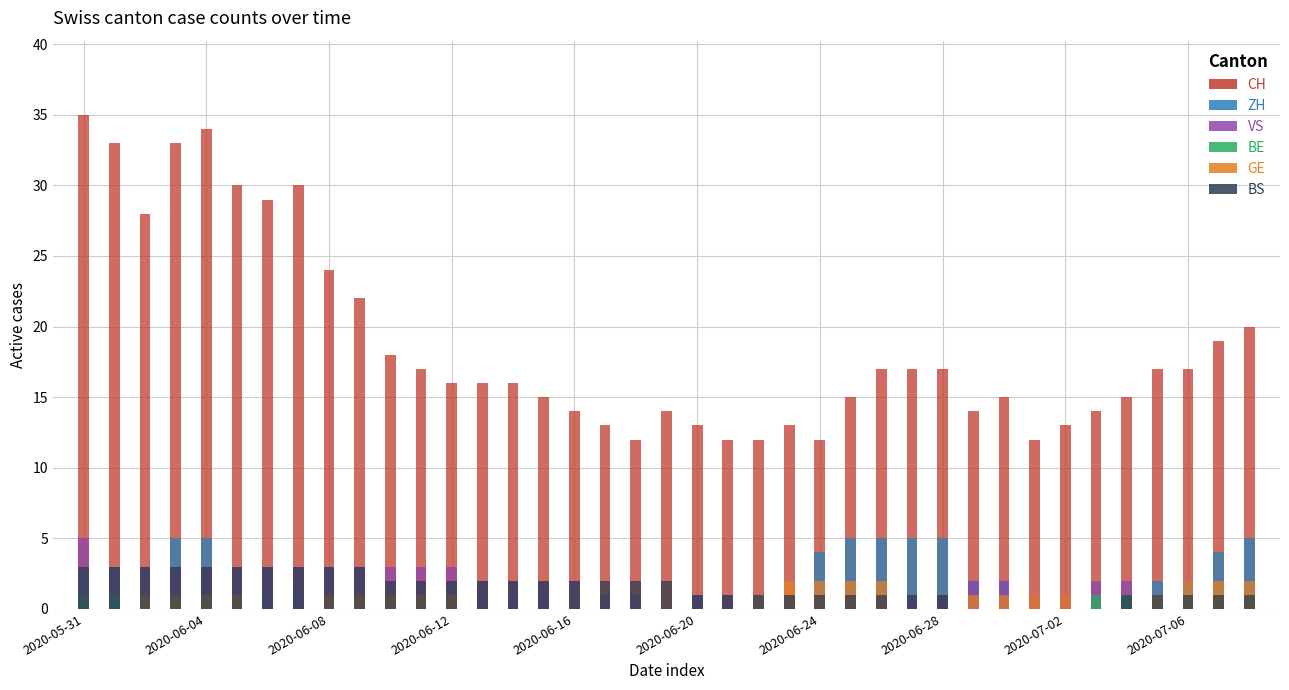

Reading left to right, what are all the values shown in this chart?

CH: 2020-05-31=35	2020-06-01=33	2020-06-02=28	2020-06-03=33	2020-06-04=34	2020-06-05=30	2020-06-06=29	2020-06-07=30	2020-06-08=24	2020-06-09=22	2020-06-10=18	2020-06-11=17	2020-06-12=16	2020-06-13=16	2020-06-14=16	2020-06-15=15	2020-06-16=14	2020-06-17=13	2020-06-18=12	2020-06-19=14	2020-06-20=13	2020-06-21=12	2020-06-22=12	2020-06-23=13	2020-06-24=12	2020-06-25=15	2020-06-26=17	2020-06-27=17	2020-06-28=17	2020-06-29=14	2020-06-30=15	2020-07-01=12	2020-07-02=13	2020-07-03=14	2020-07-04=15	2020-07-05=17	2020-07-06=17	2020-07-07=19	2020-07-08=20
ZH: 2020-05-31=3	2020-06-01=3	2020-06-02=1	2020-06-03=5	2020-06-04=5	2020-06-05=2	2020-06-06=2	2020-06-07=2	2020-06-08=0	2020-06-09=0	2020-06-10=0	2020-06-11=0	2020-06-12=0	2020-06-13=1	2020-06-14=1	2020-06-15=1	2020-06-16=0	2020-06-17=0	2020-06-18=0	2020-06-19=0	2020-06-20=1	2020-06-21=0	2020-06-22=1	2020-06-23=1	2020-06-24=4	2020-06-25=5	2020-06-26=5	2020-06-27=5	2020-06-28=5	2020-06-29=2	2020-06-30=2	2020-07-01=0	2020-07-02=0	2020-07-03=0	2020-07-04=0	2020-07-05=2	2020-07-06=2	2020-07-07=4	2020-07-08=5
VS: 2020-05-31=5	2020-06-01=3	2020-06-02=3	2020-06-03=3	2020-06-04=3	2020-06-05=3	2020-06-06=3	2020-06-07=3	2020-06-08=3	2020-06-09=3	2020-06-10=3	2020-06-11=3	2020-06-12=3	2020-06-13=2	2020-06-14=2	2020-06-15=2	2020-06-16=2	2020-06-17=1	2020-06-18=1	2020-06-19=1	2020-06-20=1	2020-06-21=1	2020-06-22=1	2020-06-23=1	2020-06-24=1	2020-06-25=1	2020-06-26=1	2020-06-27=1	2020-06-28=1	2020-06-29=2	2020-06-30=2	2020-07-01=1	2020-07-02=1	2020-07-03=2	2020-07-04=2	2020-07-05=1	2020-07-06=1	2020-07-07=1	2020-07-08=1
BE: 2020-05-31=1	2020-06-01=1	2020-06-02=0	2020-06-03=0	2020-06-04=0	2020-06-05=0	2020-06-06=0	2020-06-07=0	2020-06-08=0	2020-06-09=0	2020-06-10=0	2020-06-11=0	2020-06-12=0	2020-06-13=0	2020-06-14=0	2020-06-15=0	2020-06-16=0	2020-06-17=0	2020-06-18=0	2020-06-19=0	2020-06-20=0	2020-06-21=0	2020-06-22=0	2020-06-23=0	2020-06-24=0	2020-06-25=0	2020-06-26=0	2020-06-27=0	2020-06-28=0	2020-06-29=0	2020-06-30=0	2020-07-01=0	2020-07-02=0	2020-07-03=1	2020-07-04=1	2020-07-05=1	2020-07-06=1	2020-07-07=1	2020-07-08=1
GE: 2020-05-31=0	2020-06-01=0	2020-06-02=1	2020-06-03=1	2020-06-04=1	2020-06-05=1	2020-06-06=0	2020-06-07=0	2020-06-08=1	2020-06-09=1	2020-06-10=1	2020-06-11=1	2020-06-12=1	2020-06-13=0	2020-06-14=0	2020-06-15=0	2020-06-16=0	2020-06-17=0	2020-06-18=0	2020-06-19=1	2020-06-20=0	2020-06-21=0	2020-06-22=1	2020-06-23=2	2020-06-24=2	2020-06-25=2	2020-06-26=2	2020-06-27=0	2020-06-28=0	2020-06-29=1	2020-06-30=1	2020-07-01=1	2020-07-02=1	2020-07-03=0	2020-07-04=0	2020-07-05=1	2020-07-06=2	2020-07-07=2	2020-07-08=2
BS: 2020-05-31=3	2020-06-01=3	2020-06-02=3	2020-06-03=3	2020-06-04=3	2020-06-05=3	2020-06-06=3	2020-06-07=3	2020-06-08=3	2020-06-09=3	2020-06-10=2	2020-06-11=2	2020-06-12=2	2020-06-13=2	2020-06-14=2	2020-06-15=2	2020-06-16=2	2020-06-17=2	2020-06-18=2	2020-06-19=2	2020-06-20=1	2020-06-21=1	2020-06-22=1	2020-06-23=1	2020-06-24=1	2020-06-25=1	2020-06-26=1	2020-06-27=1	2020-06-28=1	2020-06-29=0	2020-06-30=0	2020-07-01=0	2020-07-02=0	2020-07-03=0	2020-07-04=1	2020-07-05=1	2020-07-06=1	2020-07-07=1	2020-07-08=1